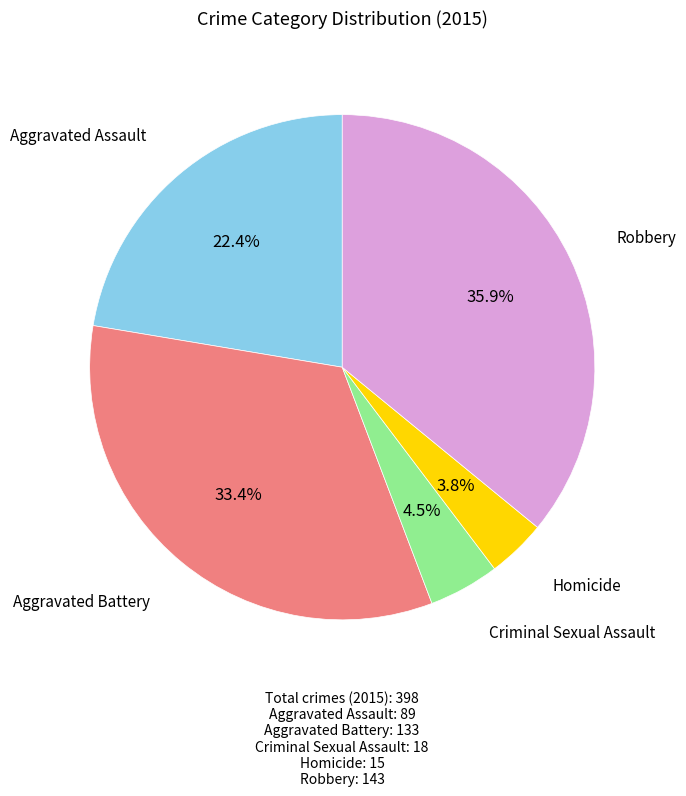

Does any single category account for the majority?

No